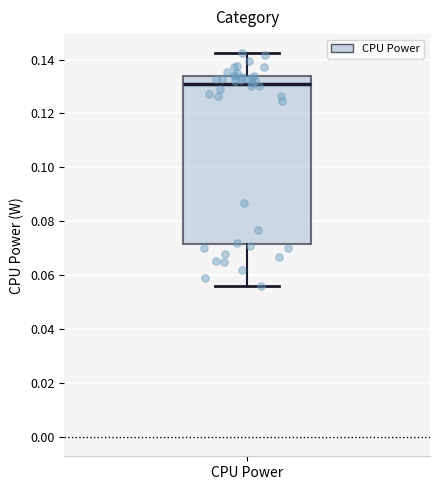

Read this box plot against the y-axis: the position of the median line, the range covered by the box, and the ends of both whiskers. The values are not printed on the chart, so give them approximately, as read against the axis.

median 0.130, box 0.072 to 0.134, whiskers 0.056 to 0.142